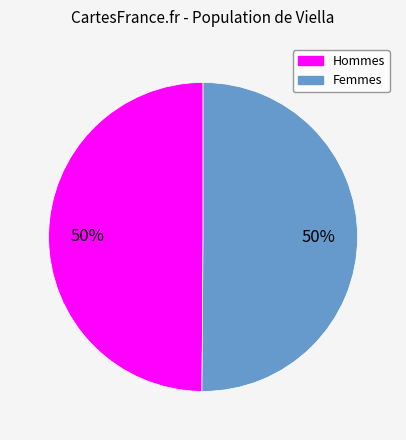

To the nearest percent, what is the average slice percentage?

50%